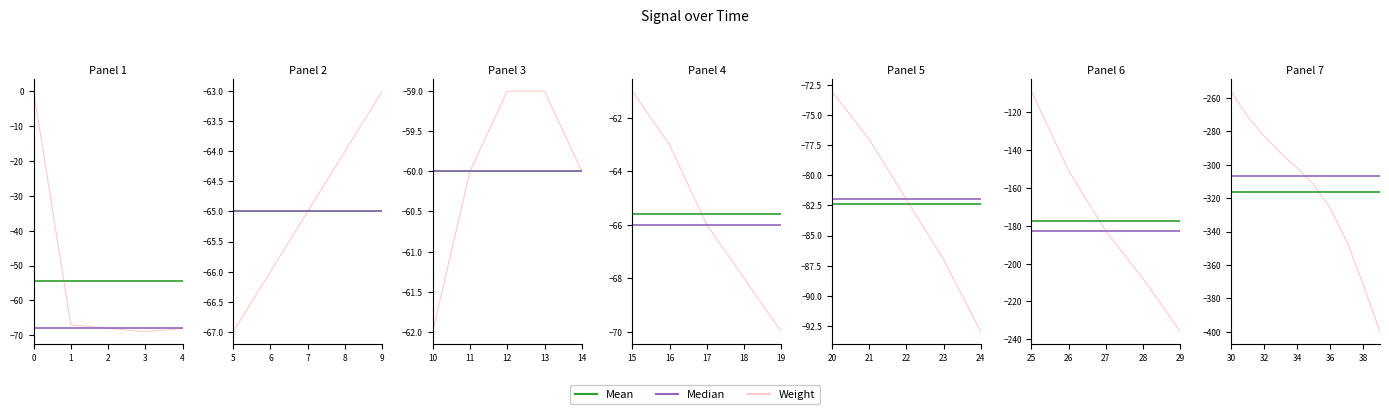

What is the approximate value at 28?

-208